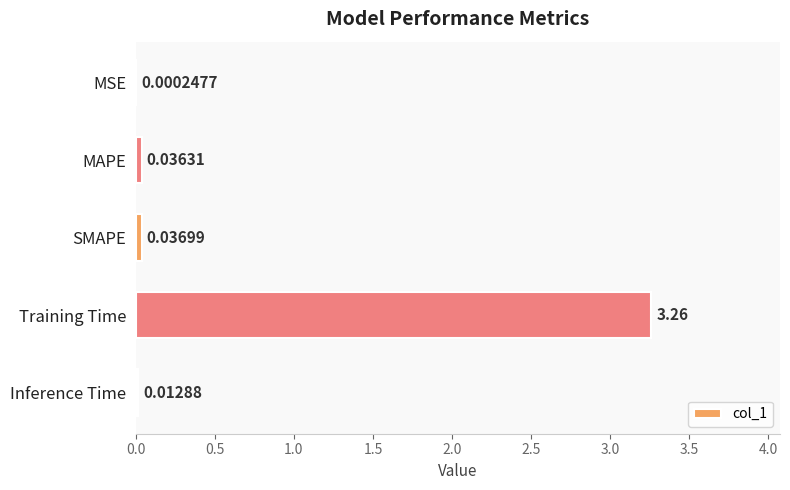

Between SMAPE and MAPE, which is larger?

SMAPE